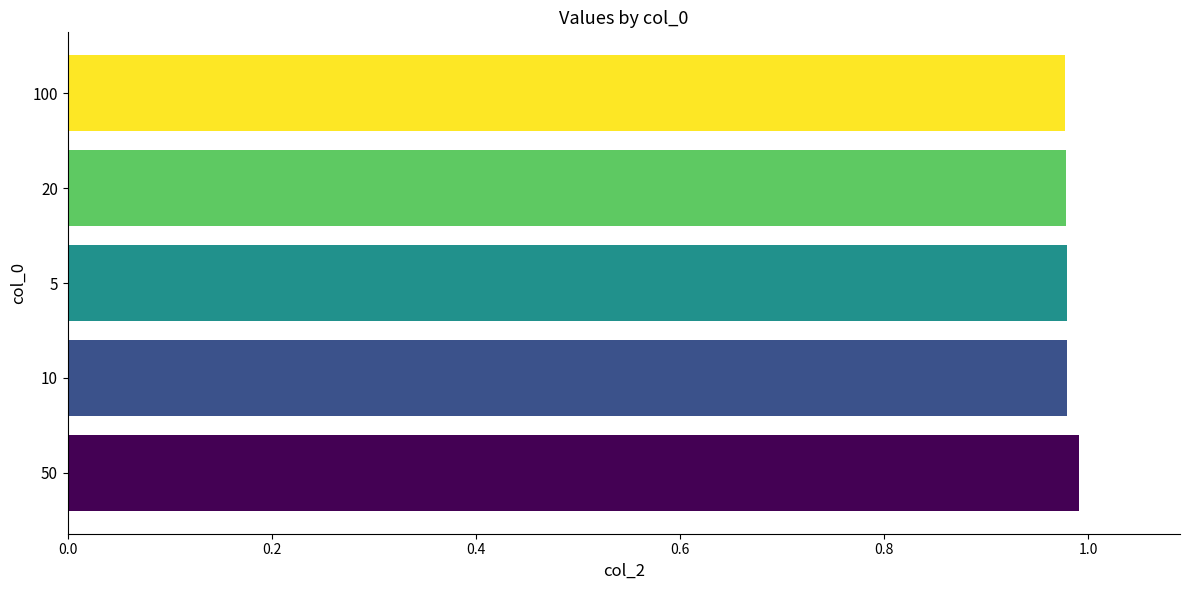

What is the sum of all values?

4.9